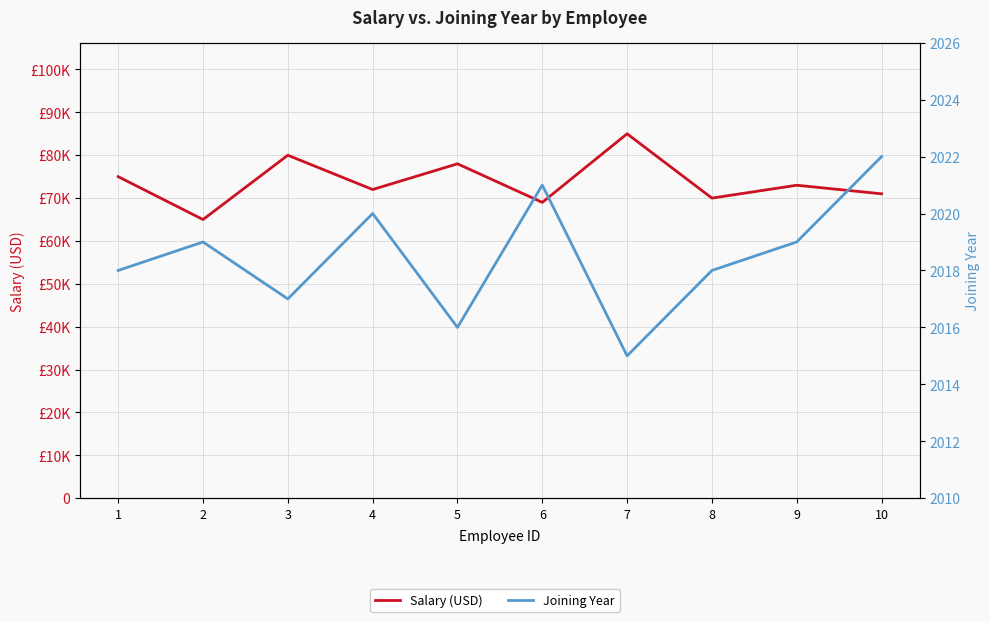

Reading left to right, transcribe all the data shown in this chart.

Salary (USD): 75000	65000	80000	72000	78000	69000	85000	70000	73000	71000
Joining Year: 2018	2019	2017	2020	2016	2021	2015	2018	2019	2022